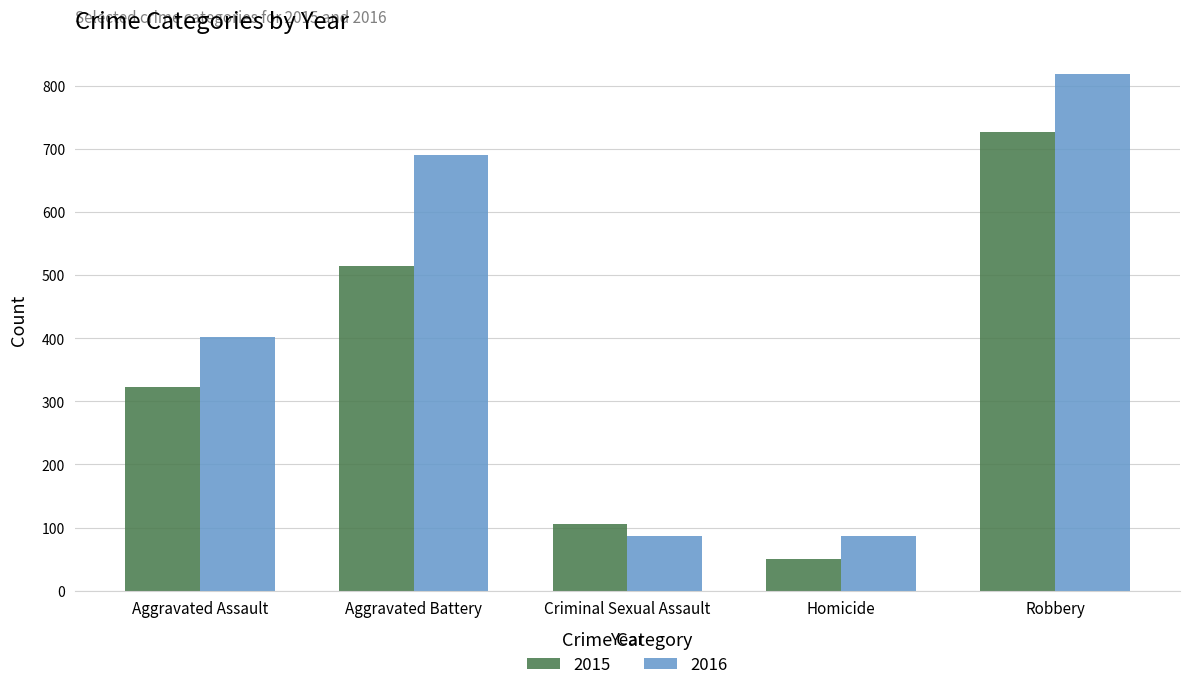

How many groups of bars are there?

5